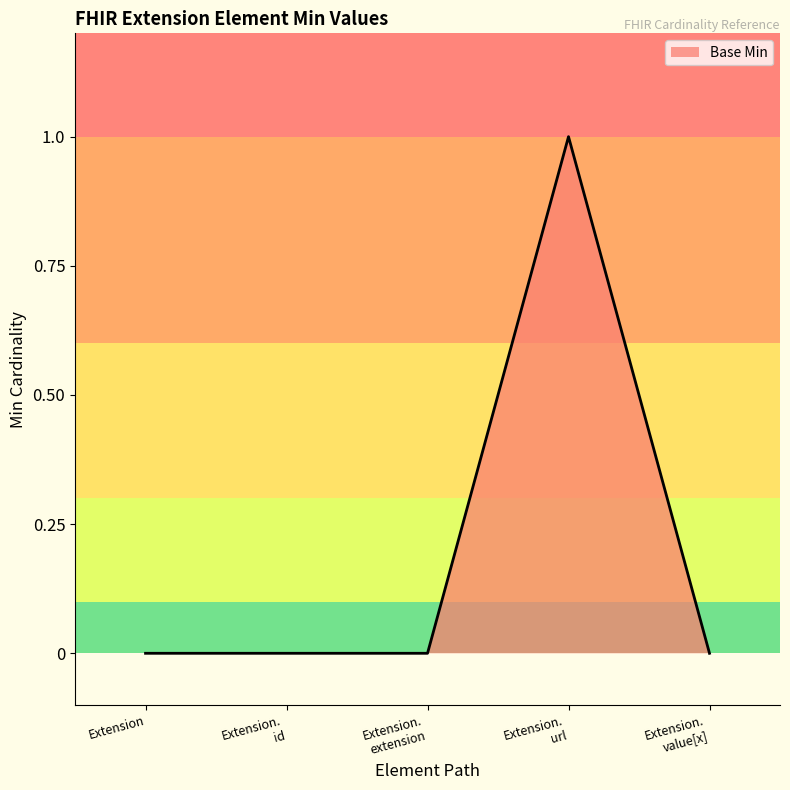

True or false: there are more than 0 points higher than both neighbors.

True